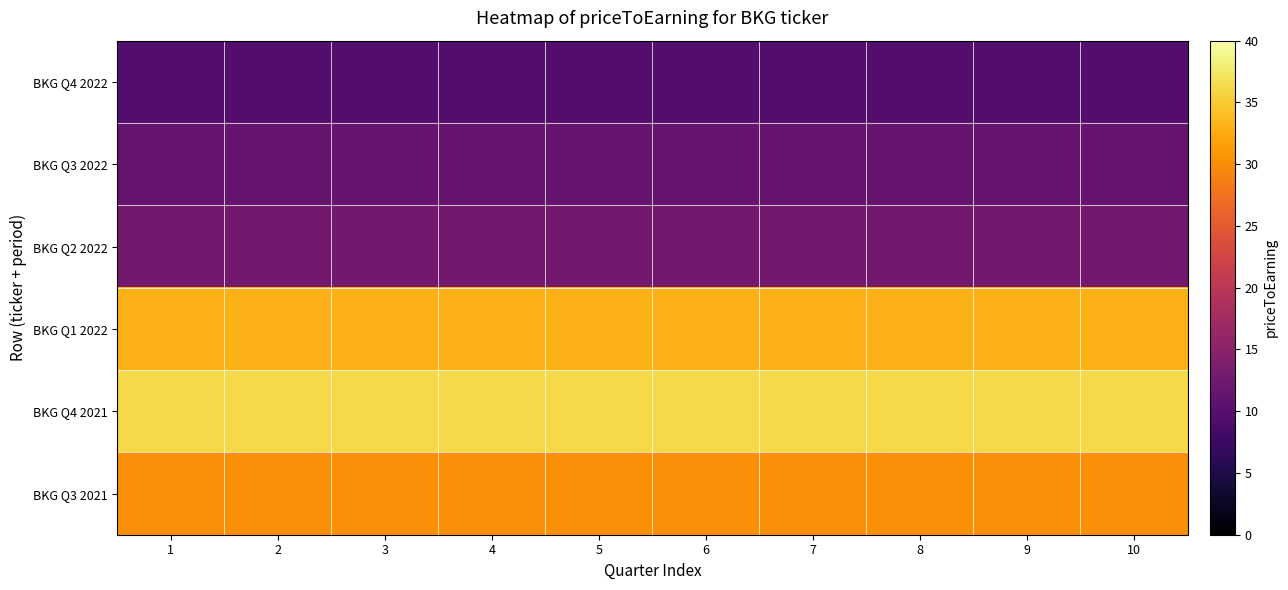

What is the greatest value displayed?

36.2